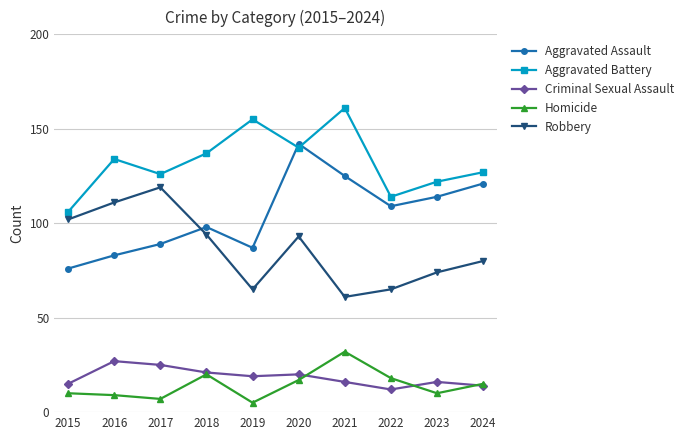

Rank the series at 2019 from highest to lowest value.

Aggravated Battery, Aggravated Assault, Robbery, Criminal Sexual Assault, Homicide